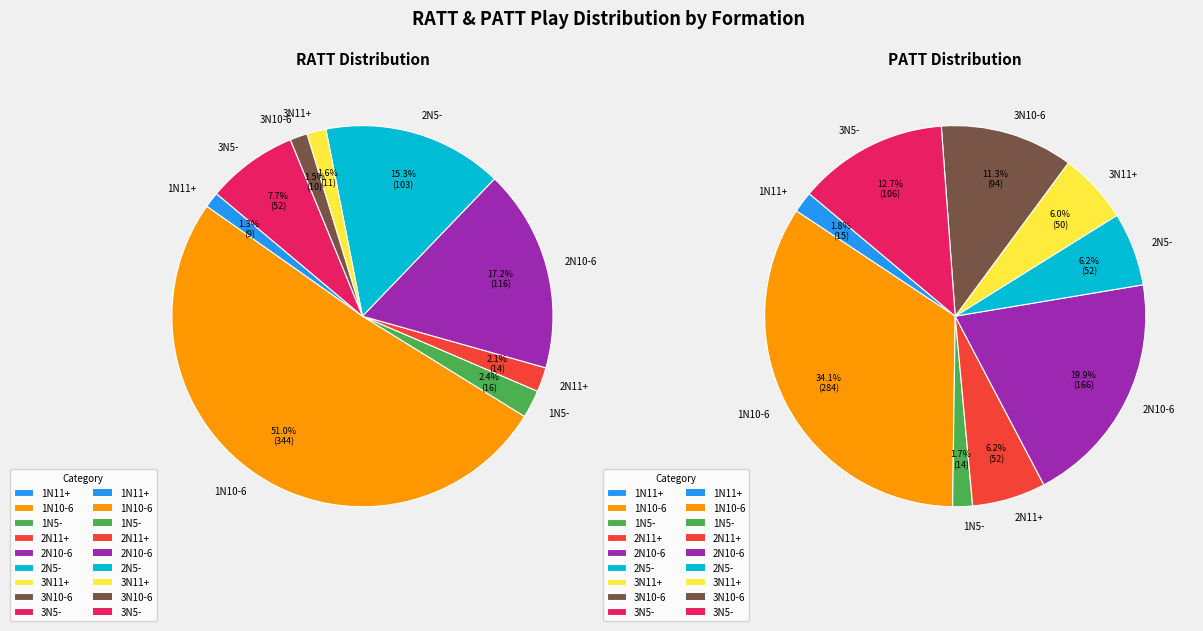

Which slice represents more than half of the pie?

1N10-6